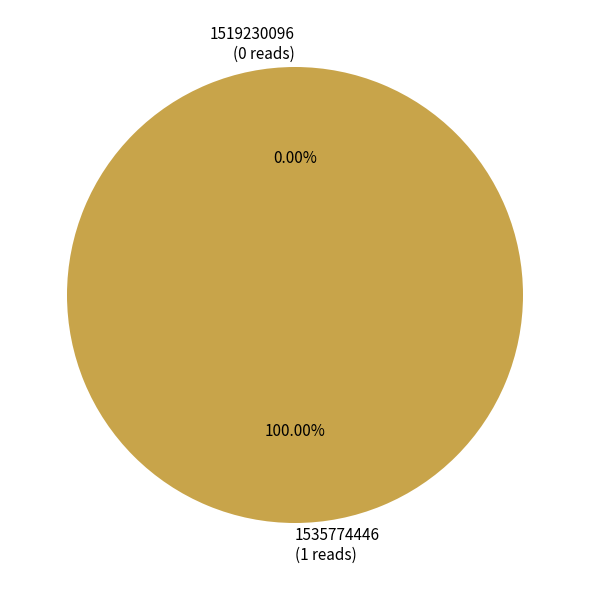

True or false: 1519230096 accounts for 0% of the total.

True